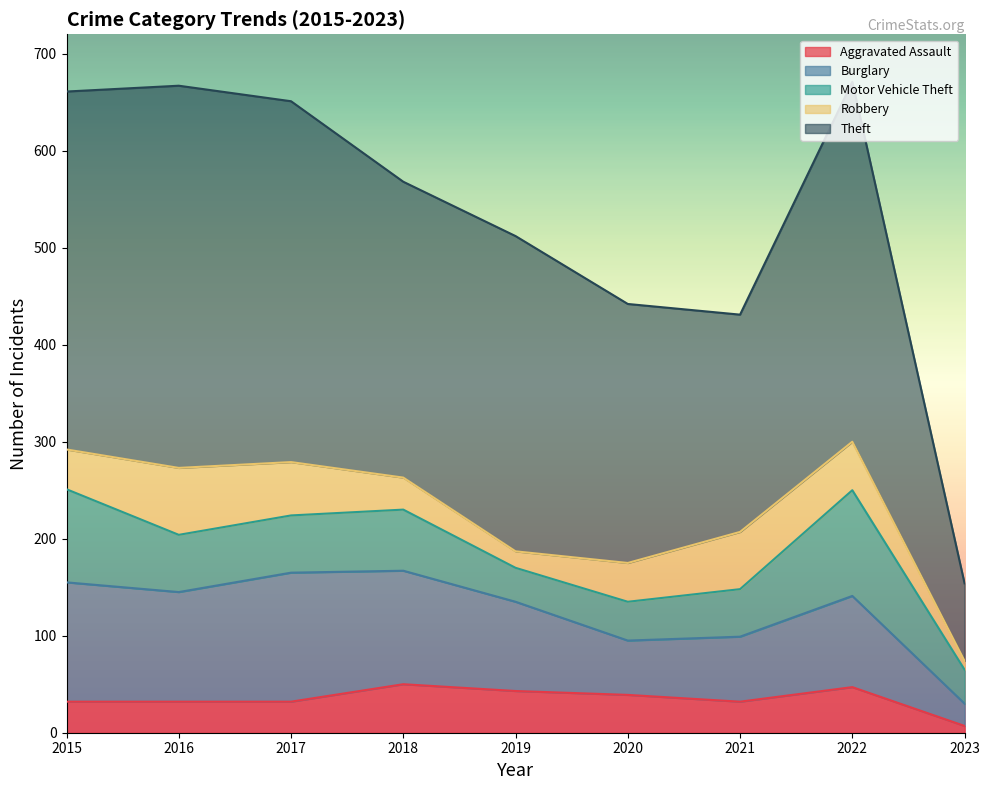

How many data points does each series have?

9